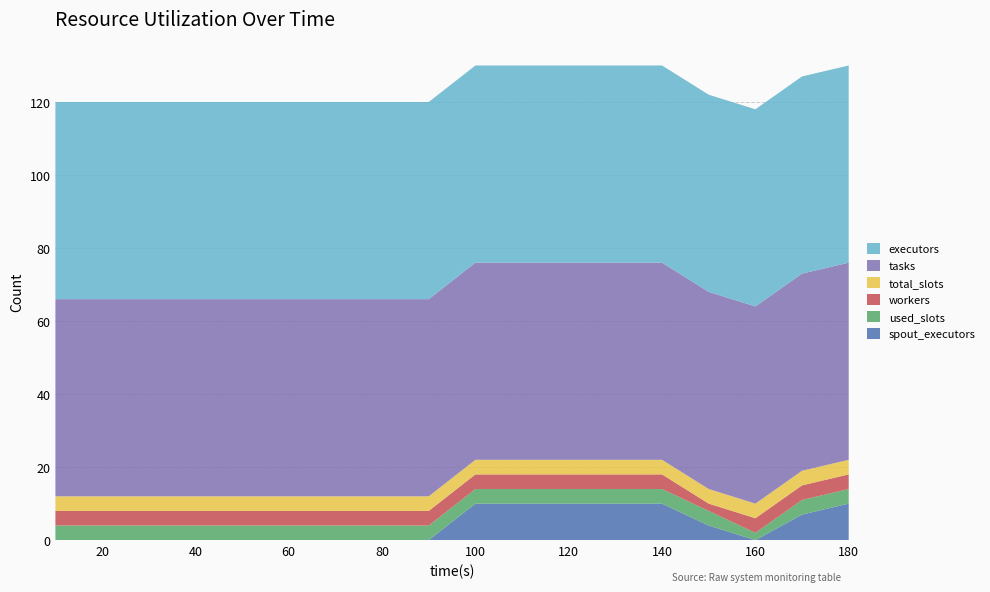

Reading left to right, extract all data points from this chart.

spout_executors: 0	0	0	0	0	0	0	0	0	10	10	10	10	10	4	0	7	10
used_slots: 4	4	4	4	4	4	4	4	4	4	4	4	4	4	4	2	4	4
workers: 4	4	4	4	4	4	4	4	4	4	4	4	4	4	2	4	4	4
total_slots: 4	4	4	4	4	4	4	4	4	4	4	4	4	4	4	4	4	4
tasks: 54	54	54	54	54	54	54	54	54	54	54	54	54	54	54	54	54	54
executors: 54	54	54	54	54	54	54	54	54	54	54	54	54	54	54	54	54	54